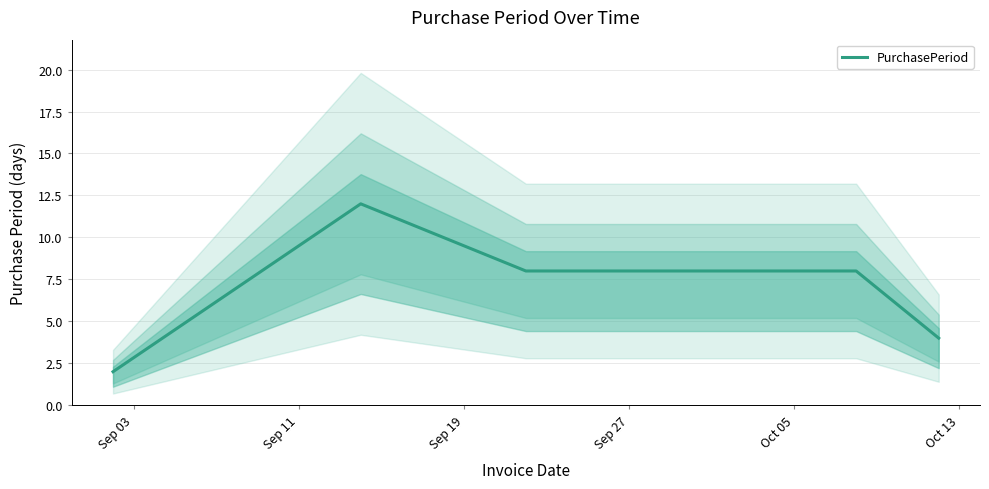

True or false: there are more than 2 points higher than both neighbors.

False